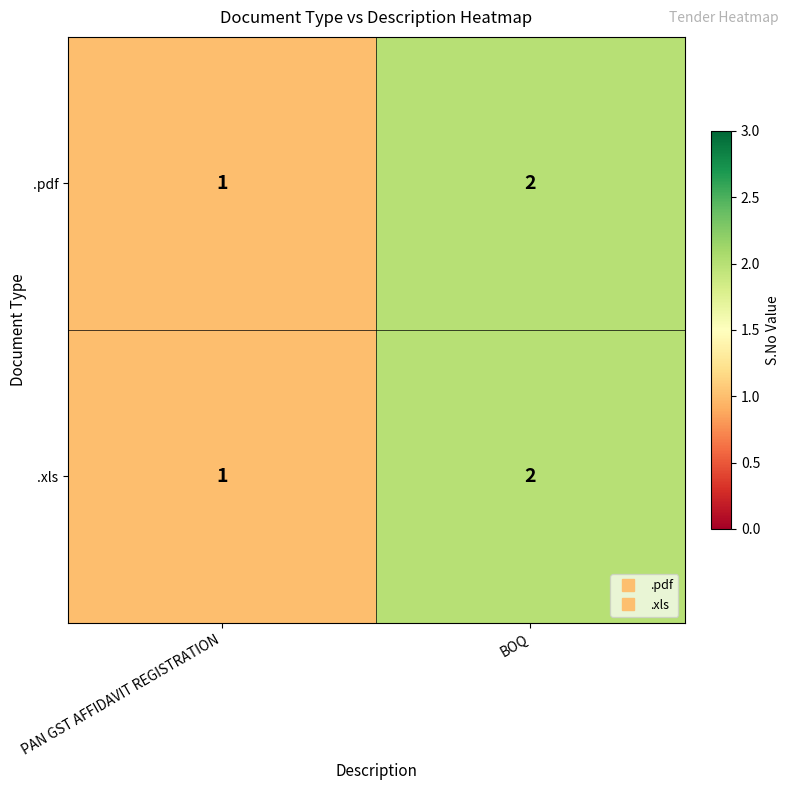

True or false: .xls has a value of 4 at BOQ.

False